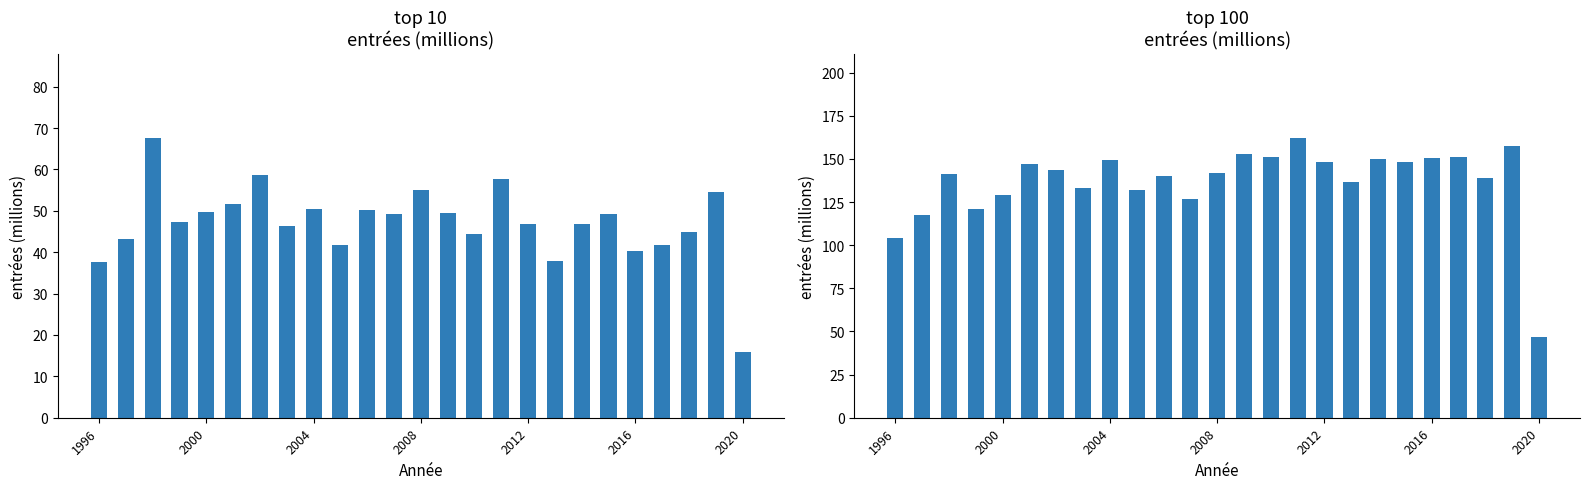

Which series has the widest spread of values?

top 100